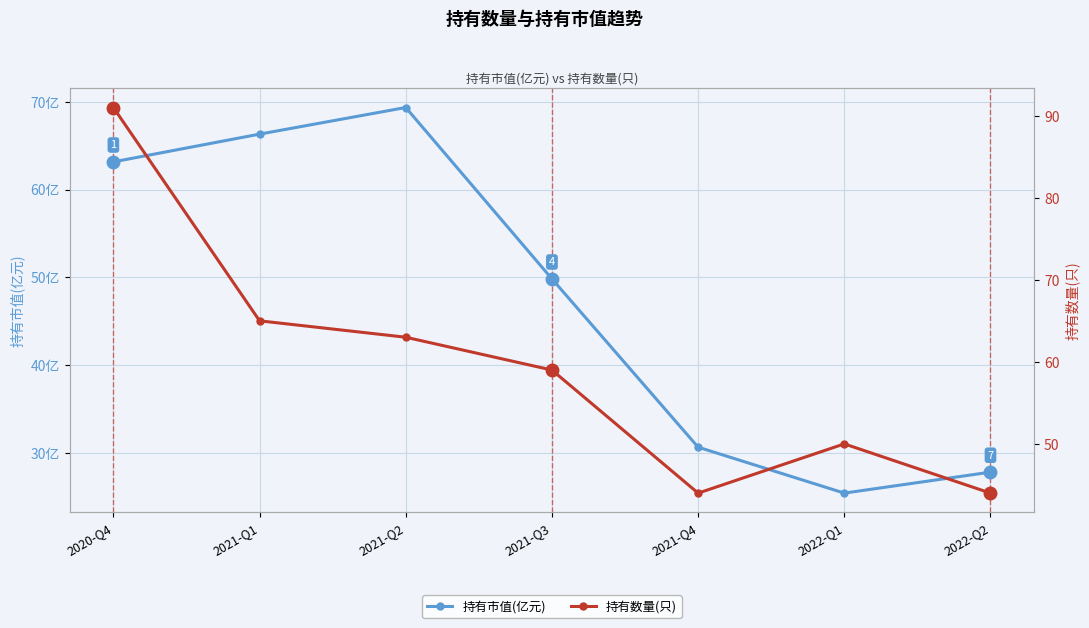

Is the value of 持有数量(只) at 2021-Q2 greater than the value of 持有市值(亿元) at 2021-Q3?

Yes